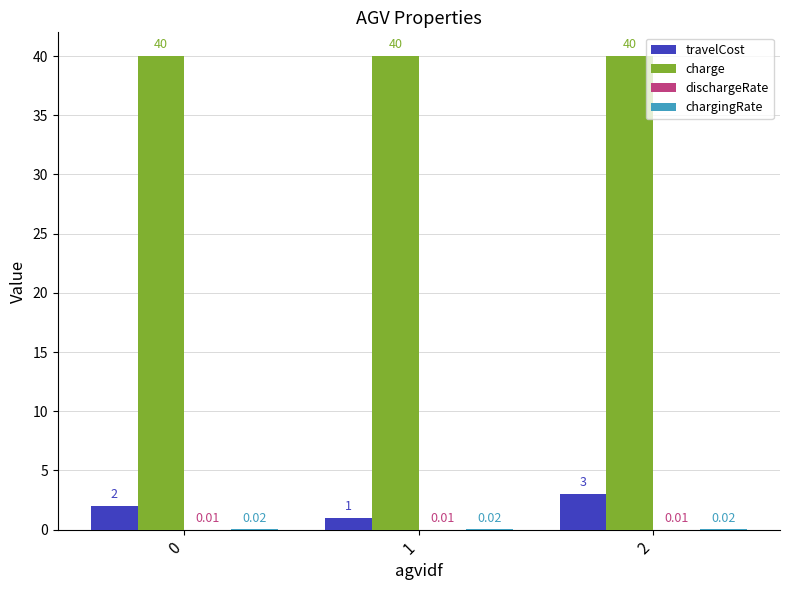

True or false: charge has a value of 40.0 at 2.

True